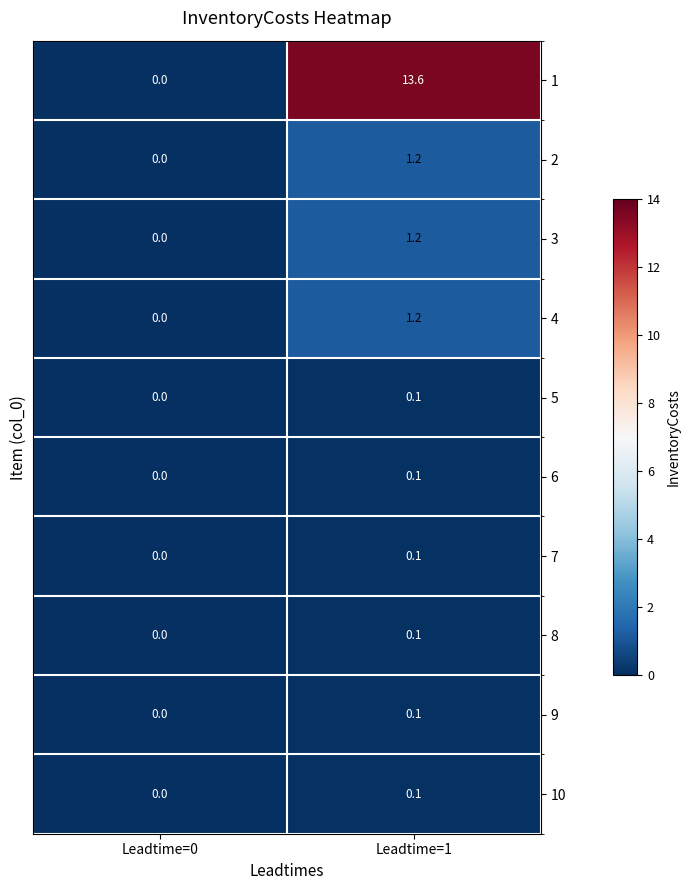

Rank the categories by 1 value from highest to lowest.

Leadtime=1, Leadtime=0